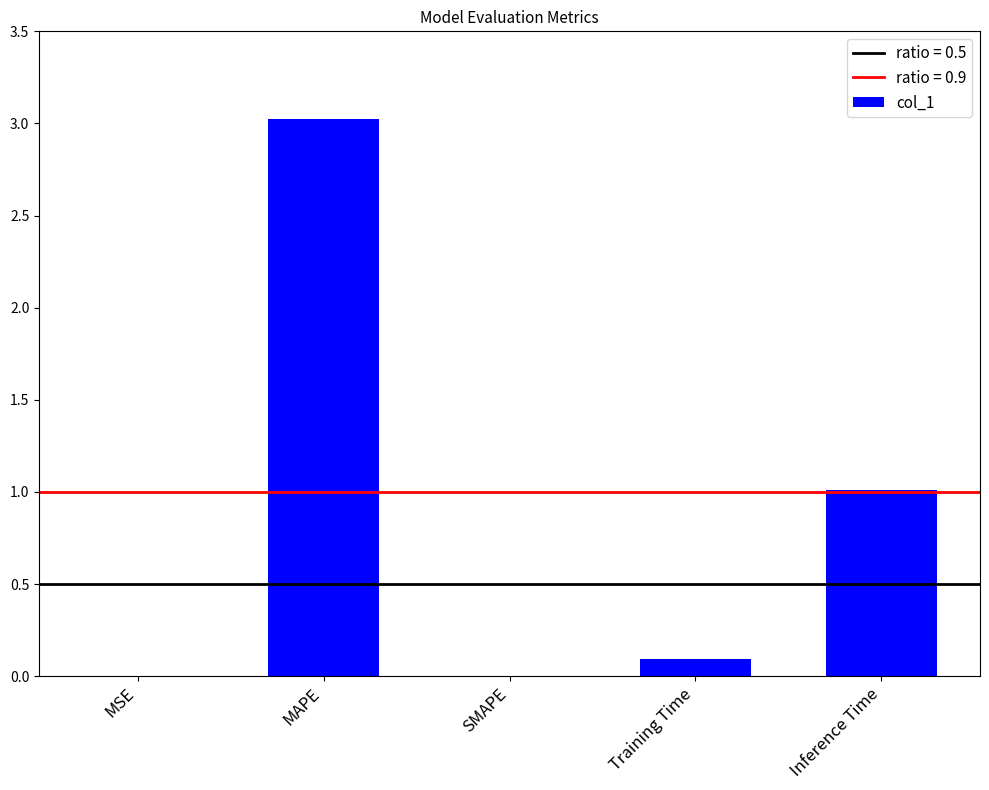

Are the bars horizontal?

No